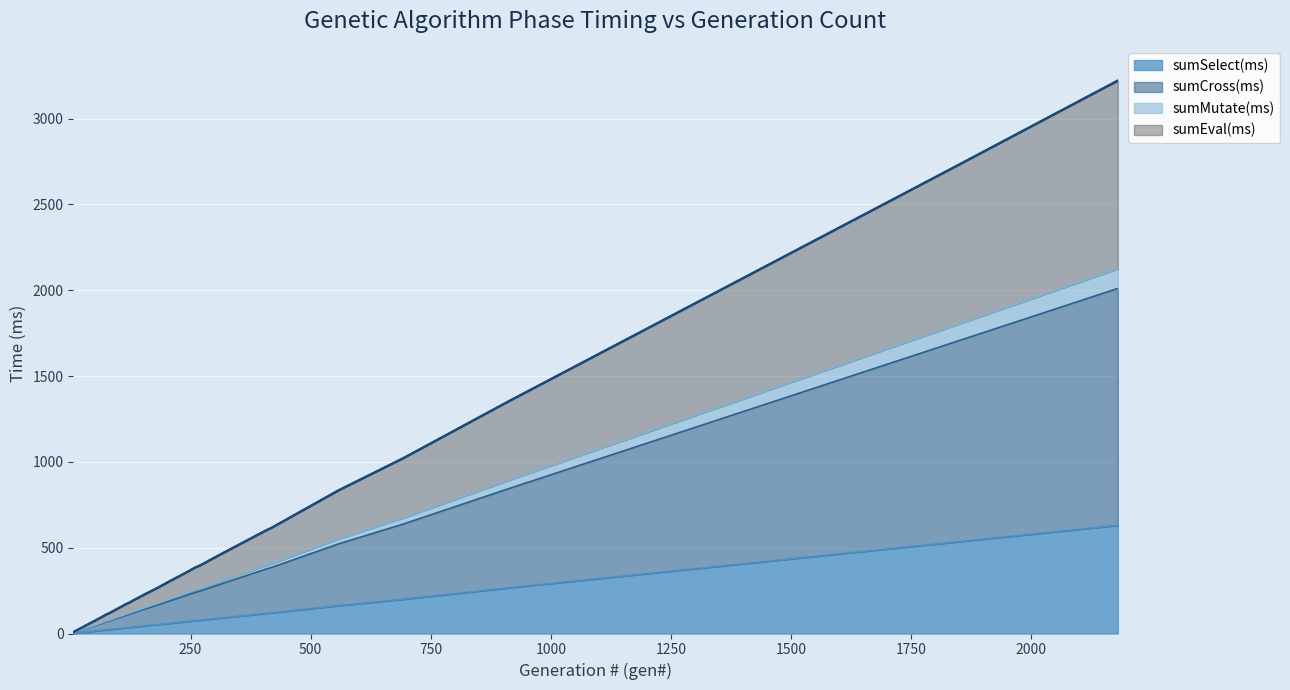

What are all the series names shown in the legend?

sumSelect(ms), sumCross(ms), sumMutate(ms), sumEval(ms)